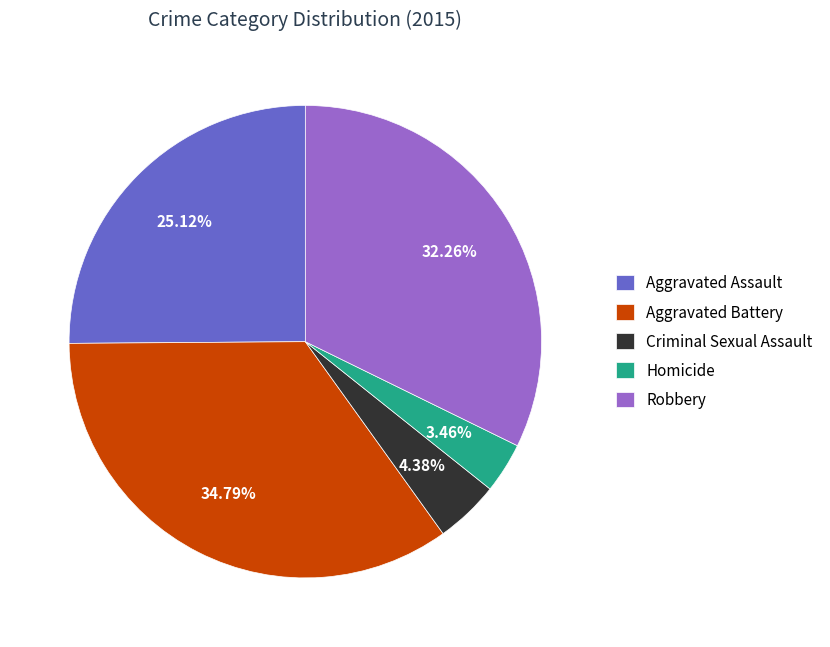

True or false: Robbery accounts for 32% of the total.

True